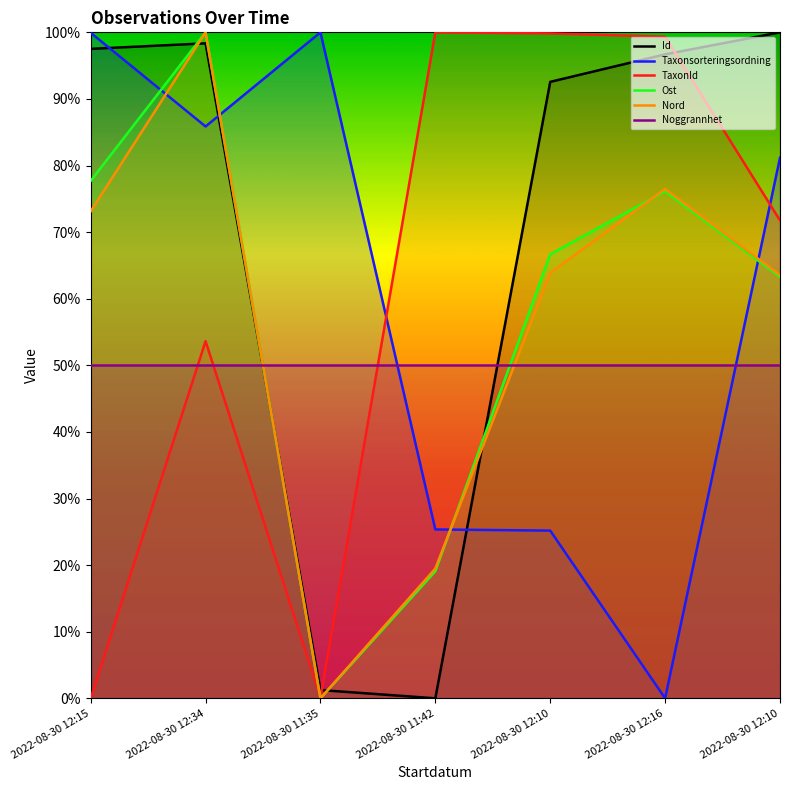

Rank the categories by Nord value from lowest to highest.

2022-08-30 11:35, 2022-08-30 11:42, 2022-08-30 12:10, 2022-08-30 12:10, 2022-08-30 12:15, 2022-08-30 12:16, 2022-08-30 12:34